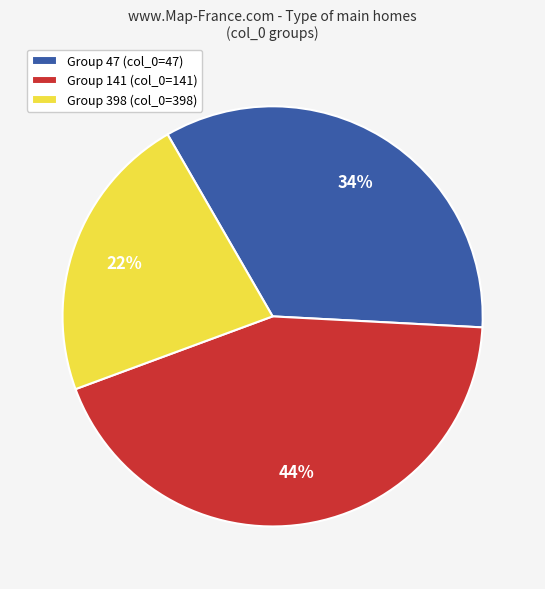

True or false: Group 398 (col_0=398) accounts for 22% of the total.

True